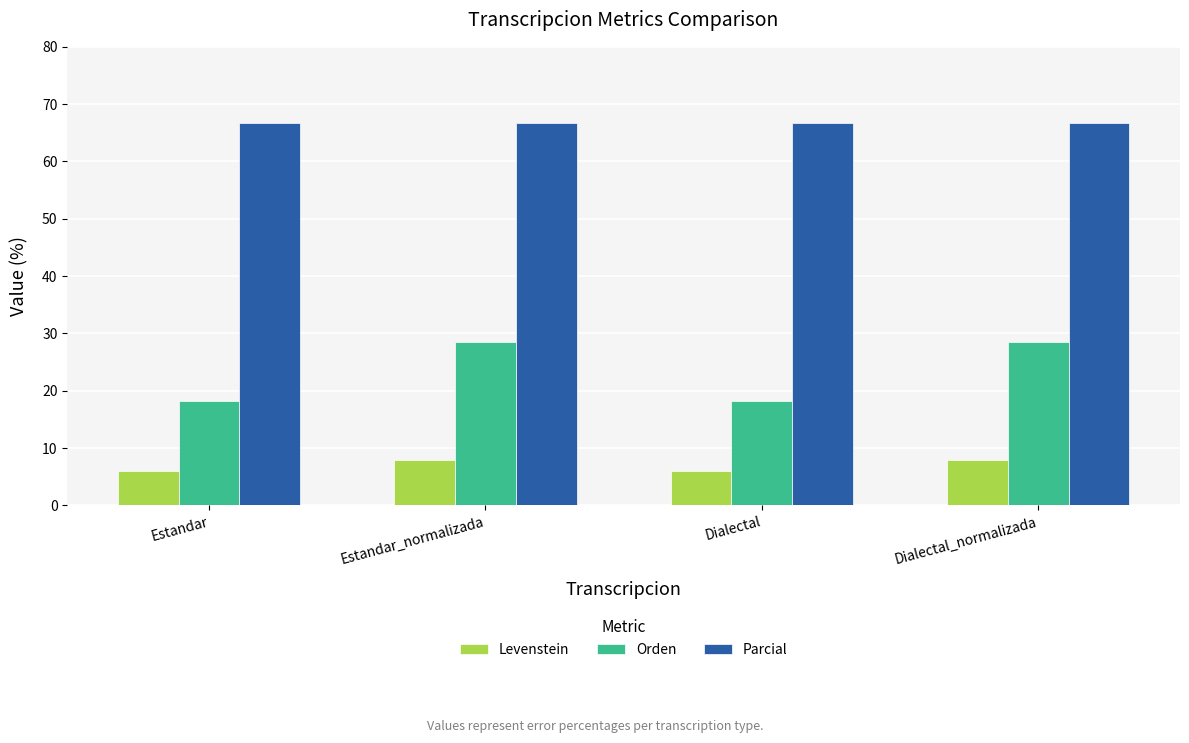

What is the maximum value for Levenstein?

8.0